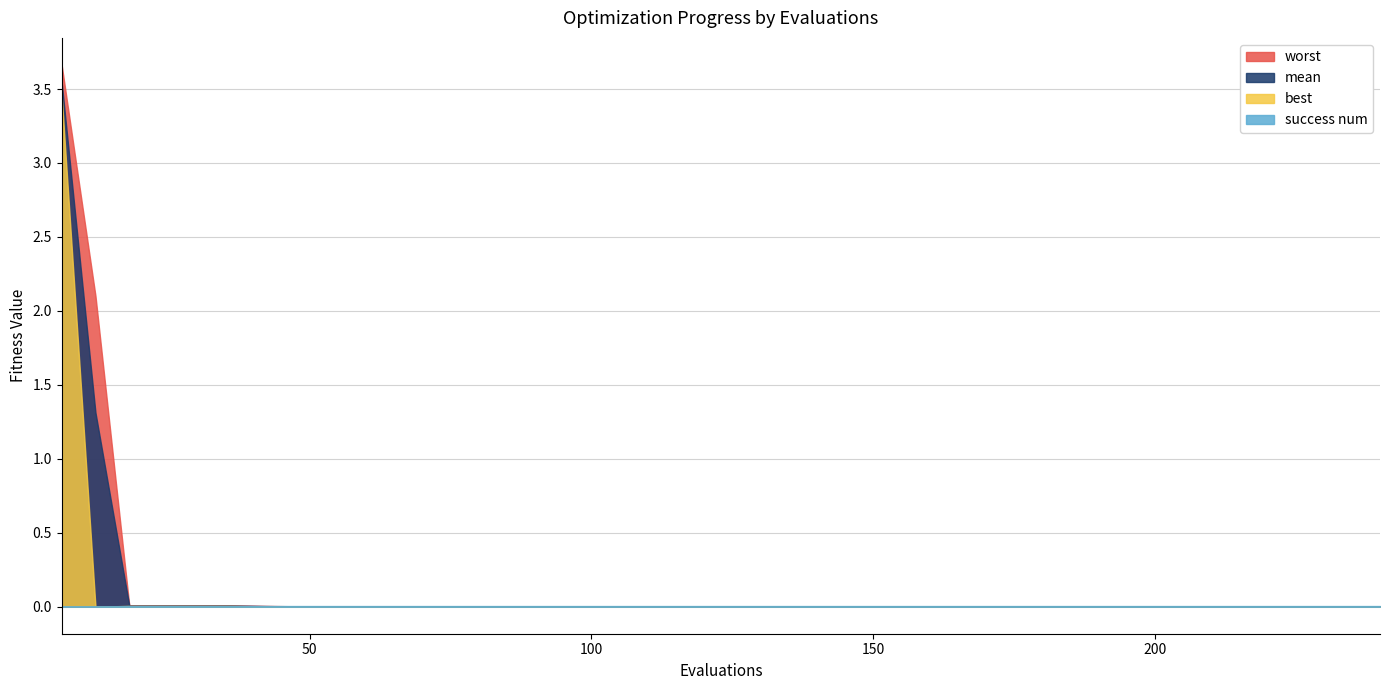

Which series has the largest range (max minus min)?

worst